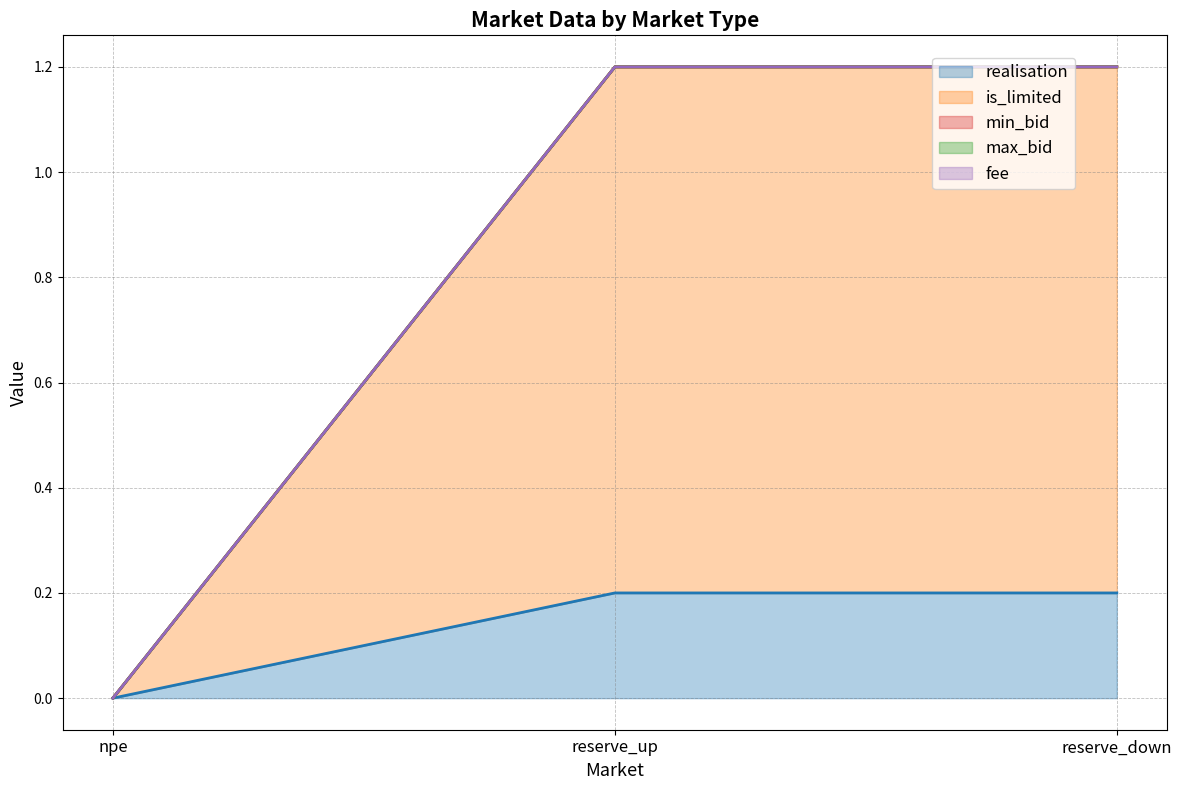

Is the value of fee at reserve_down greater than the value of max_bid at npe?

No